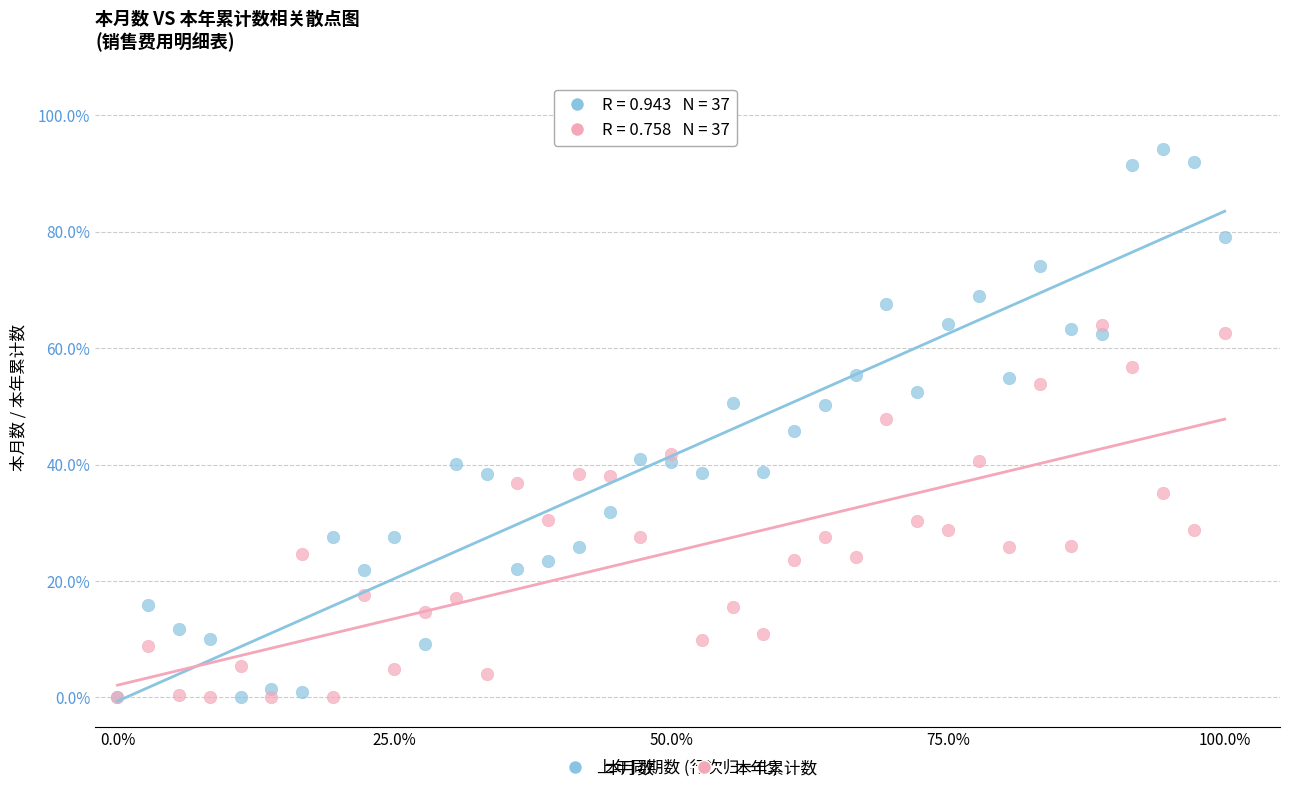

Which series contains the highest Y value?

本月数